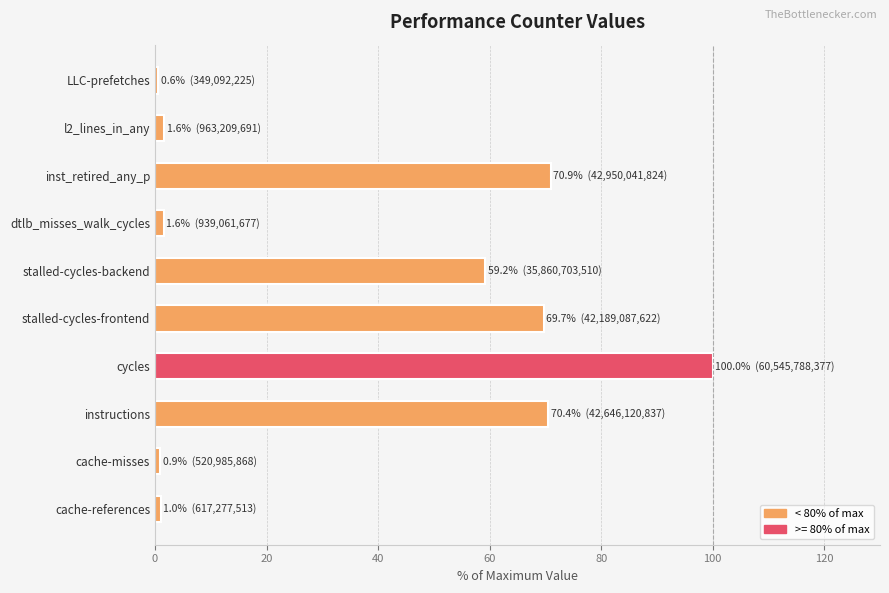

What is the smallest value displayed?

0.6